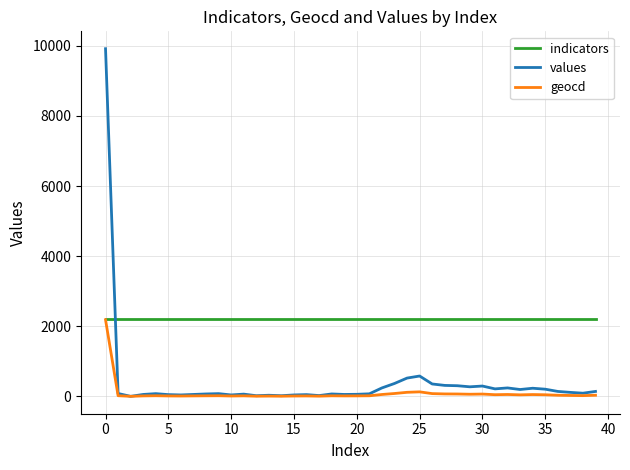

Which series has the widest spread of values?

values